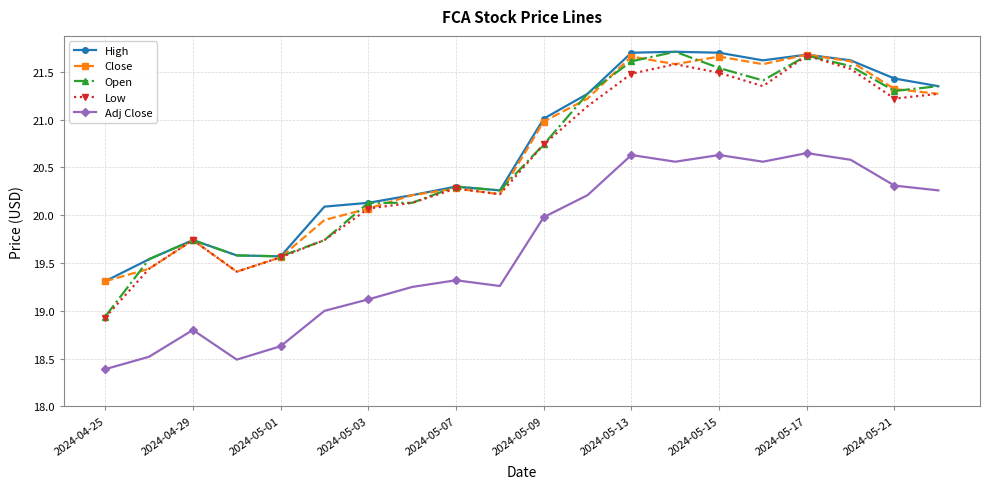

What is the minimum value shown in the chart?

18.4